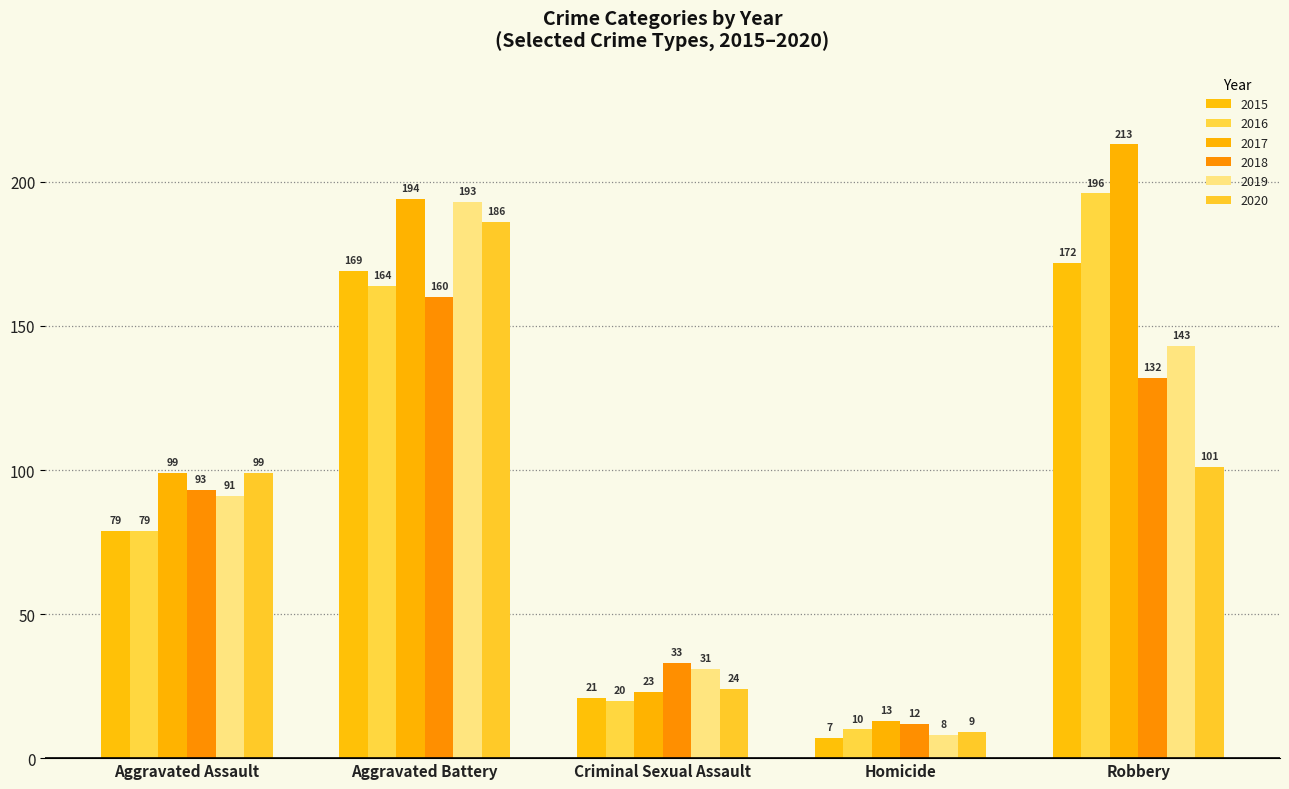

The value of 2020 at Aggravated Assault is 99. True or false?

True